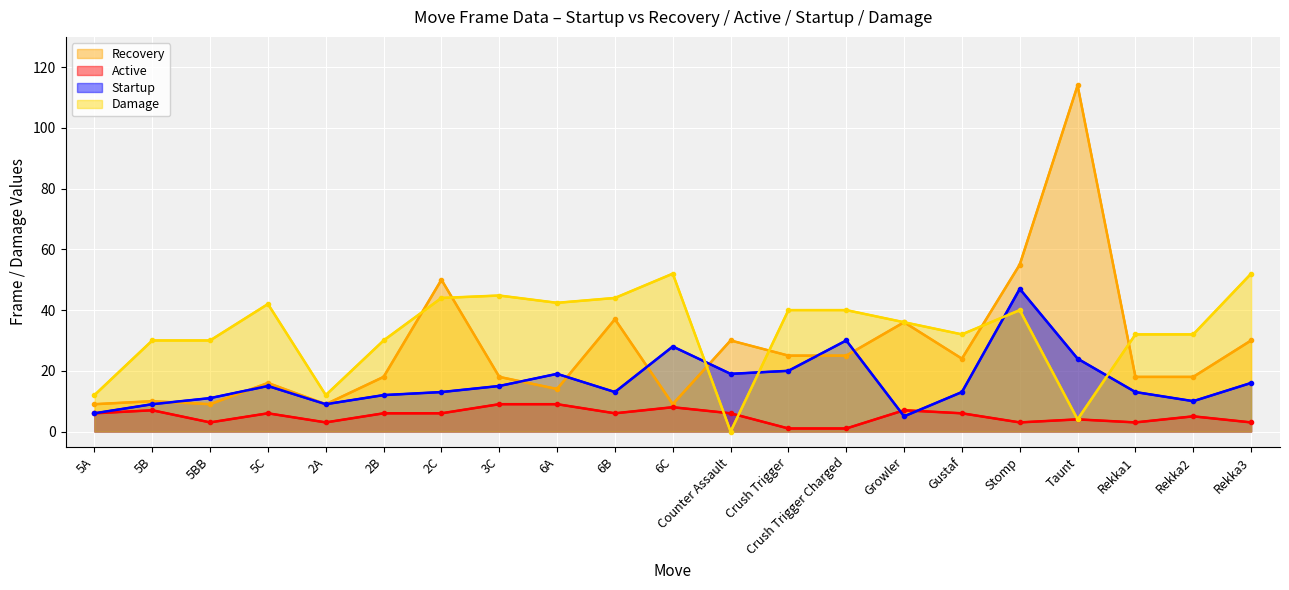

True or false: Active and Recovery cross at least once.

False